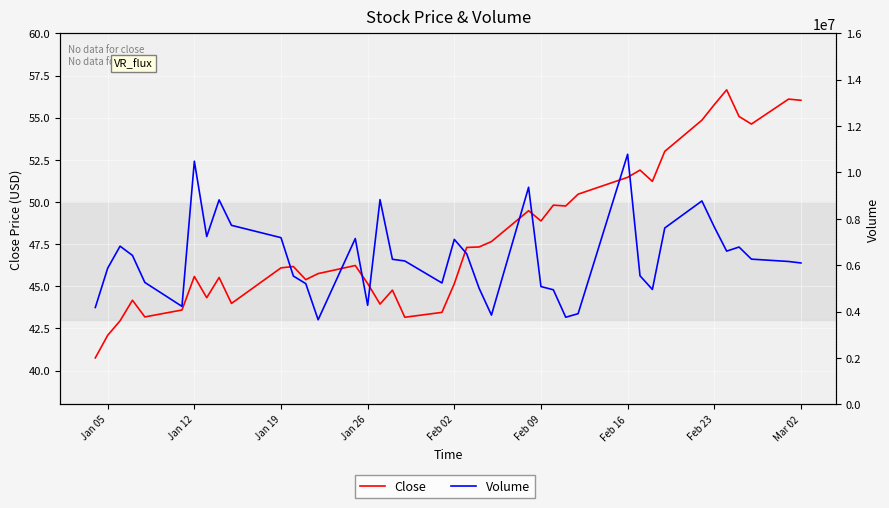

True or false: Volume has more than 1 points higher than both neighbors.

True